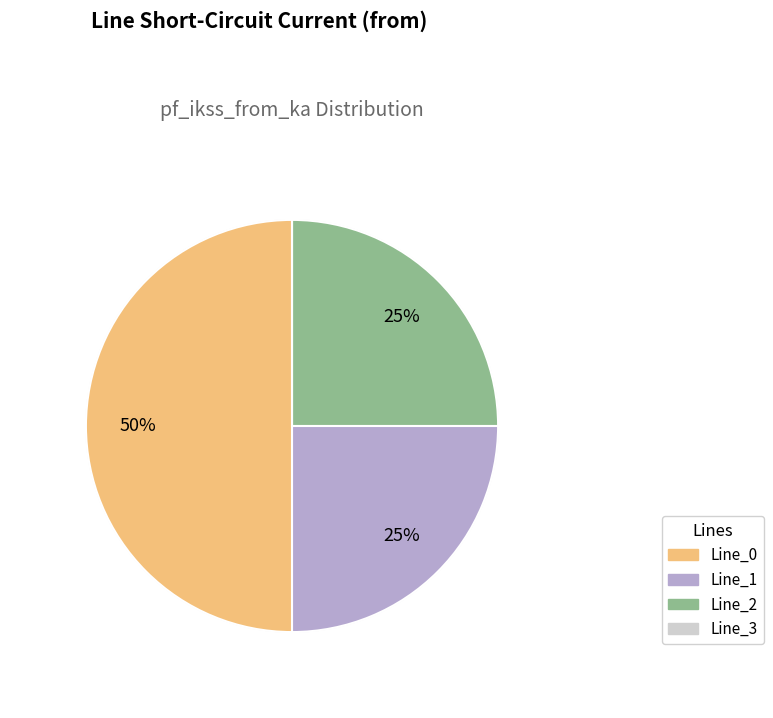

Is it true that Line_1 is 32% of the pie?

False